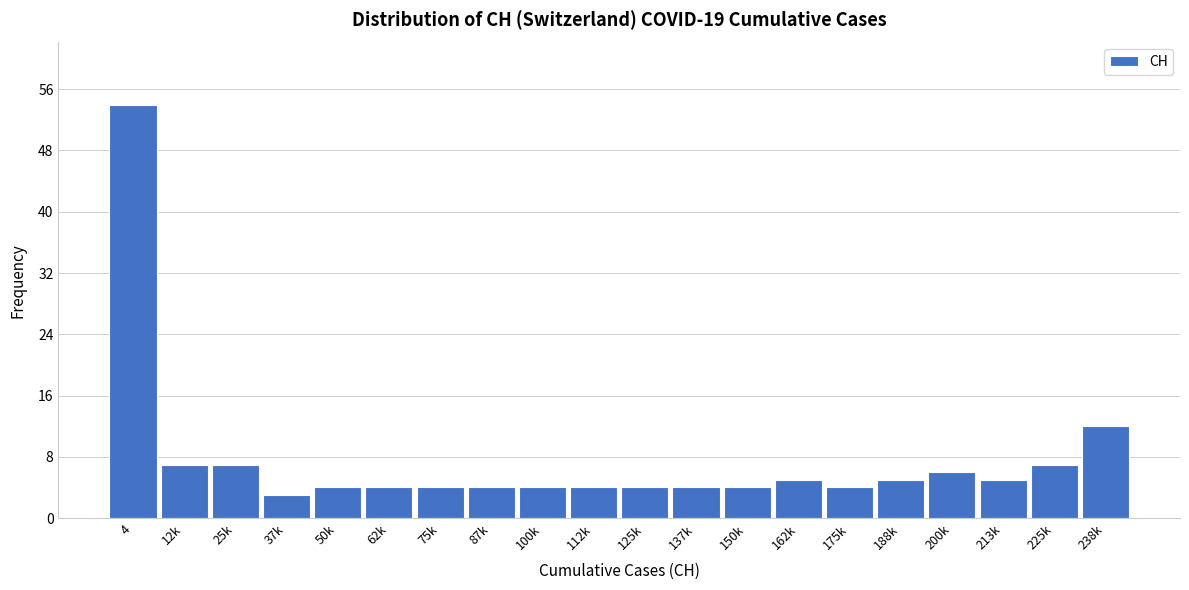

Reading left to right, list all the values displayed in this chart.

54	7	7	3	4	4	4	4	4	4	4	4	4	5	4	5	6	5	7	12